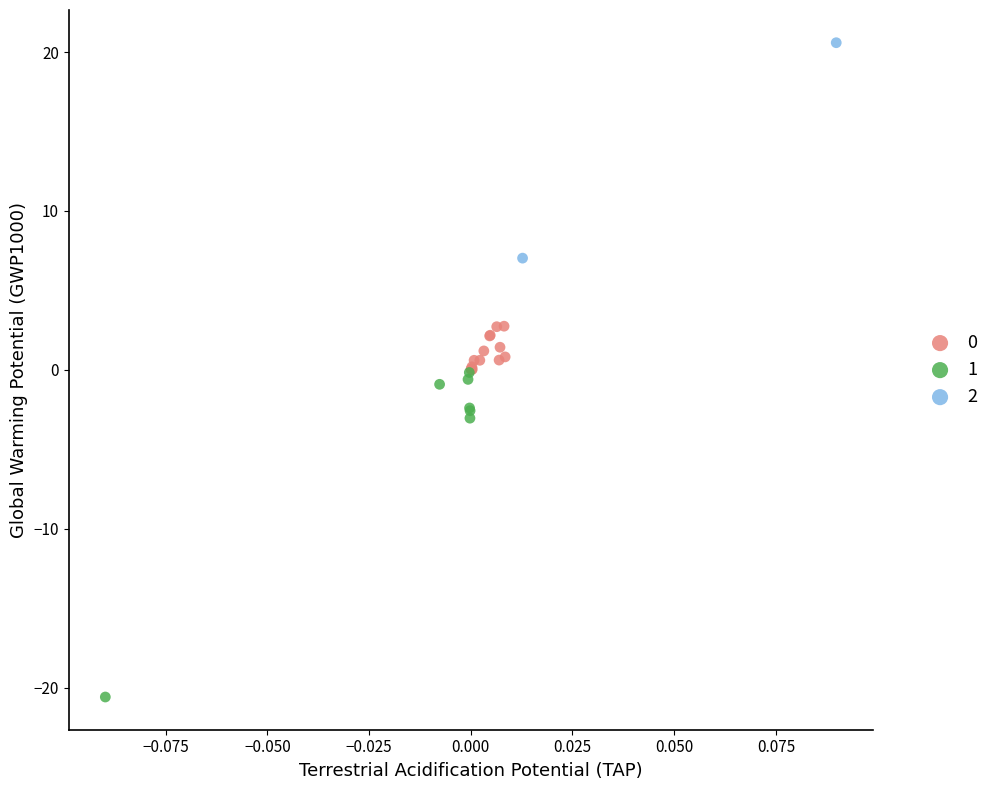

Which series reaches the maximum Y coordinate?

2